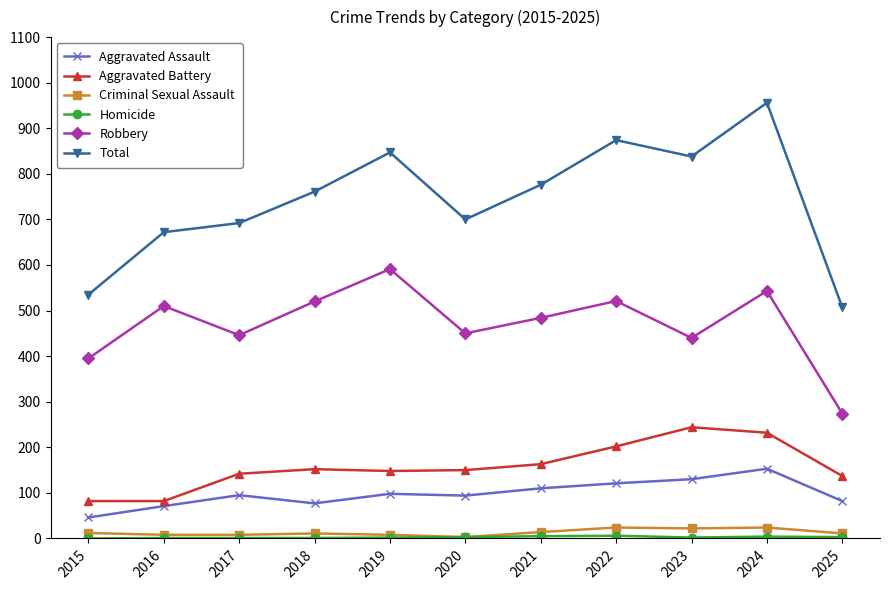

The value of Total at 2024 is 1545. True or false?

False